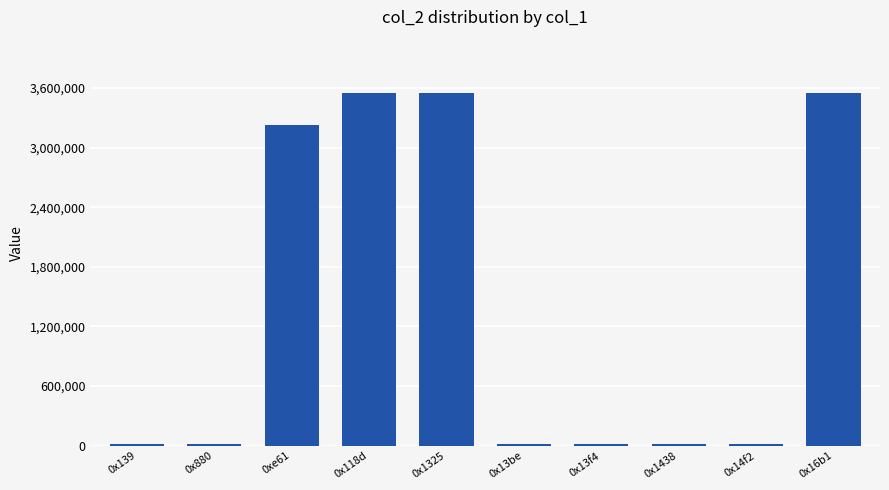

What is the difference between the maximum and minimum values?

3541290